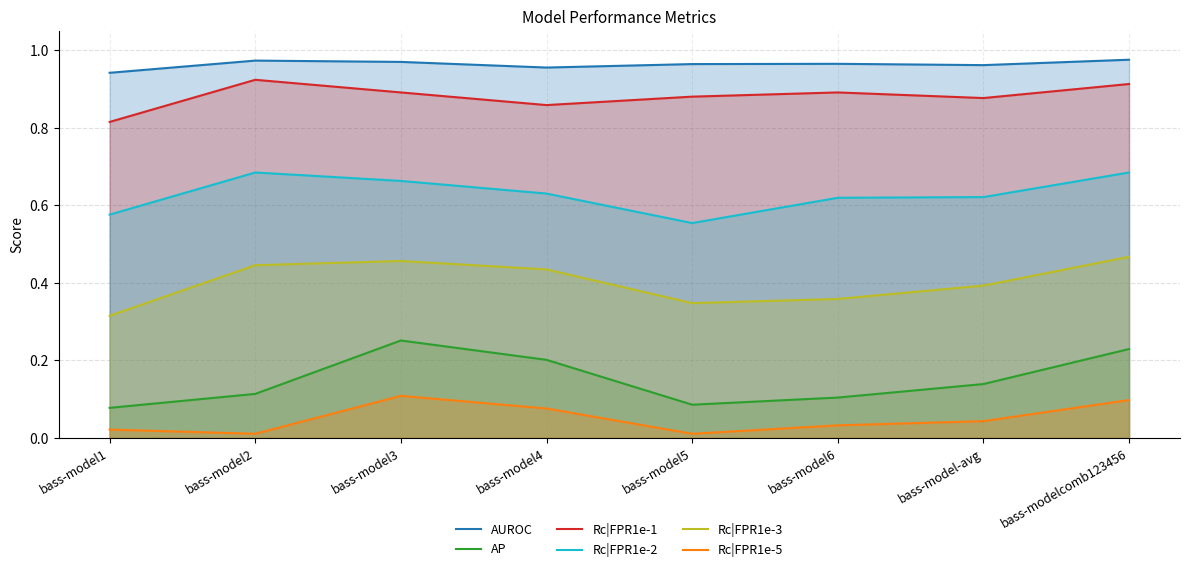

In Rc|FPR1e-1, how many points are higher than both neighbors (excluding endpoints)?

2